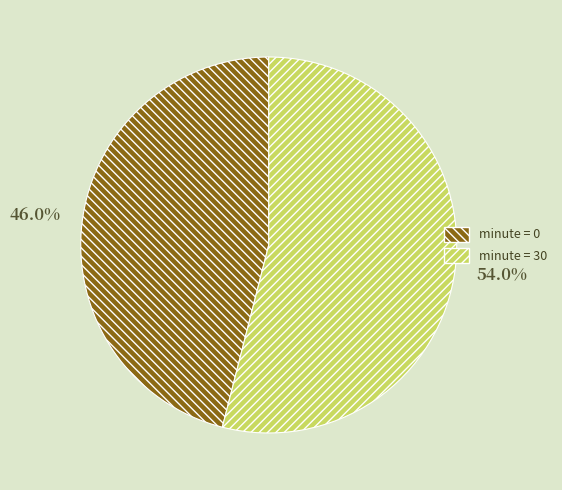

Is there any slice that represents more than half of the pie?

Yes